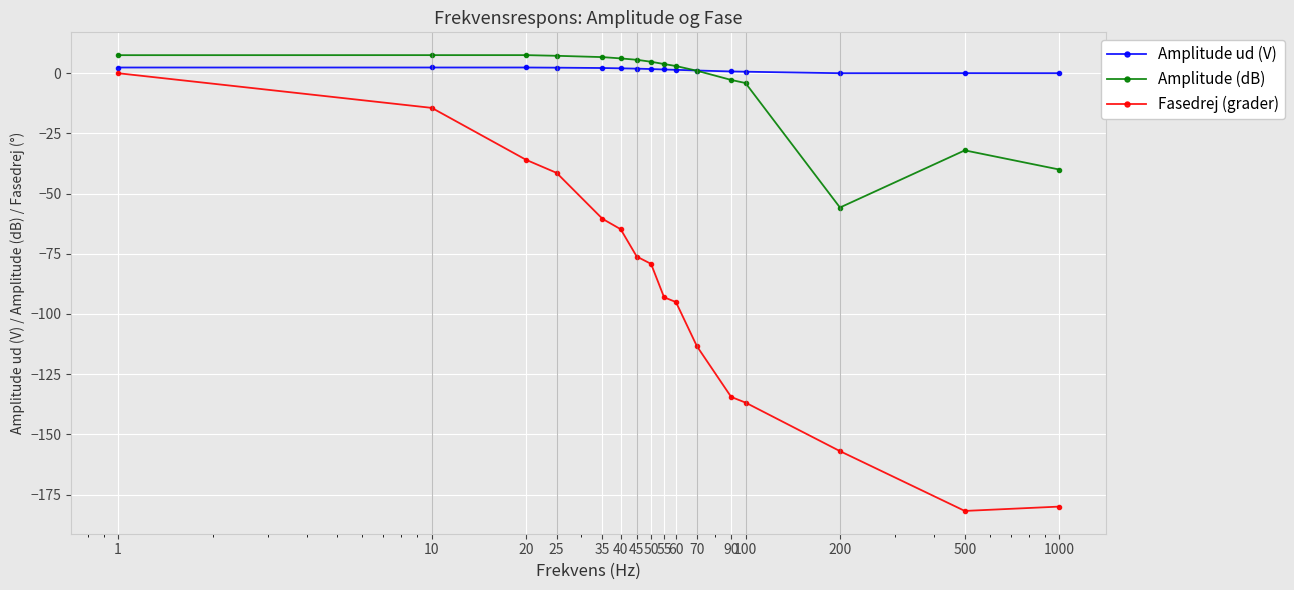

What is the greatest value displayed?

7.5